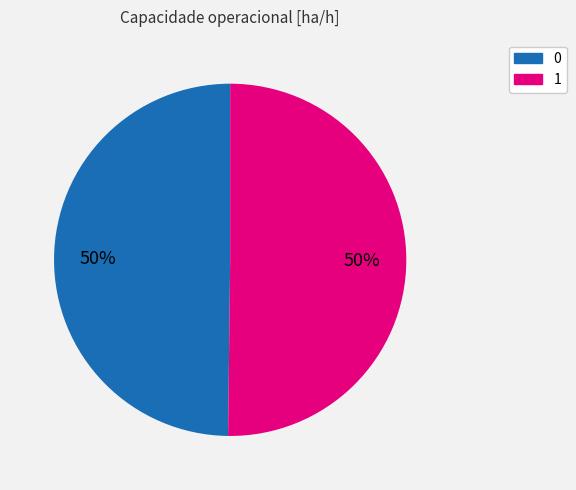

Do 0 and 1 together represent more than half of the pie?

Yes